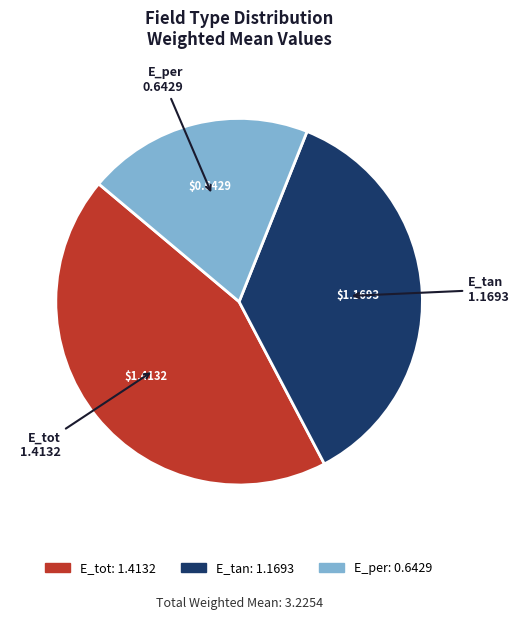

How many slices are in this pie chart?

3